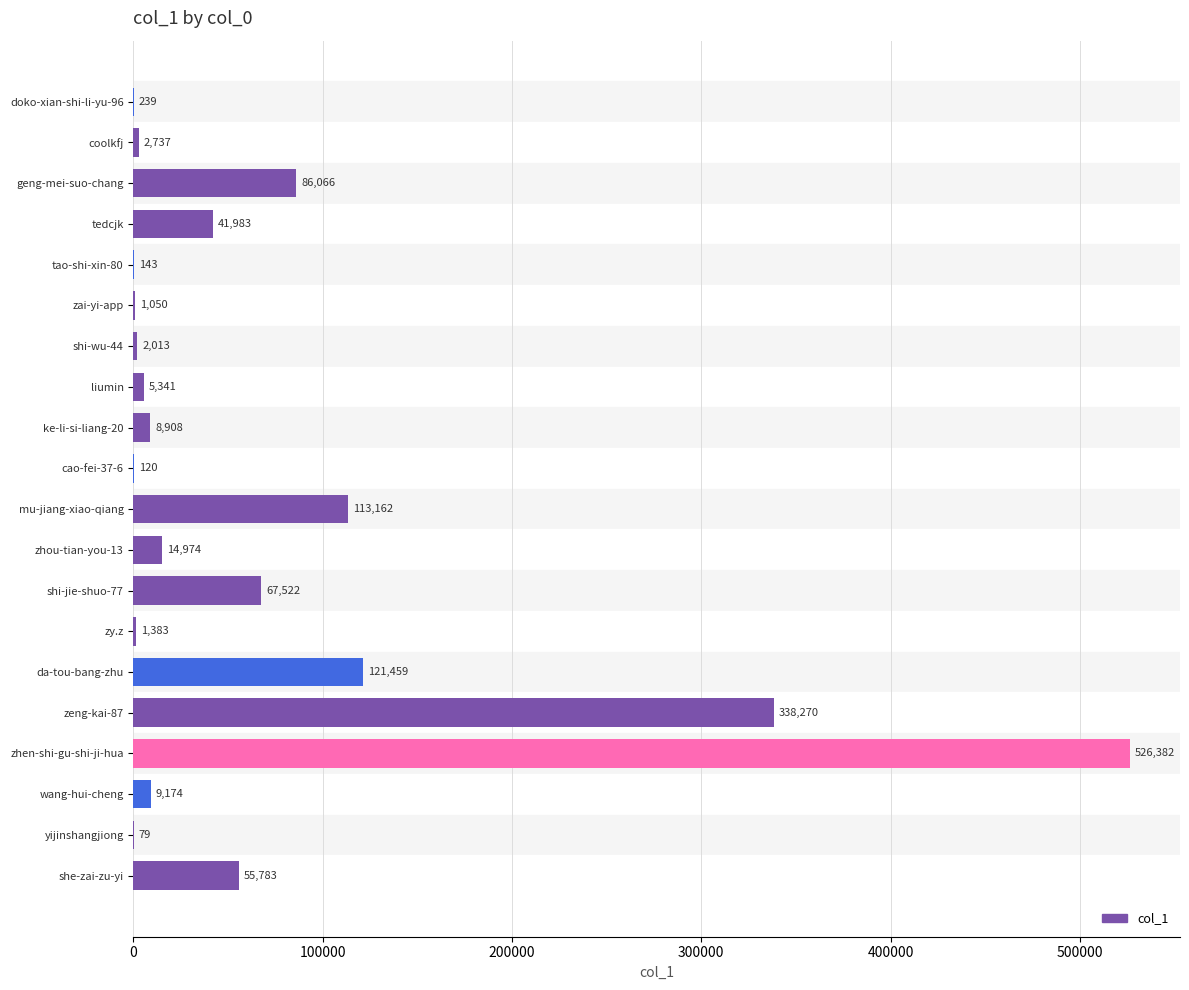

At which label is the value closest to 263230?

zeng-kai-87